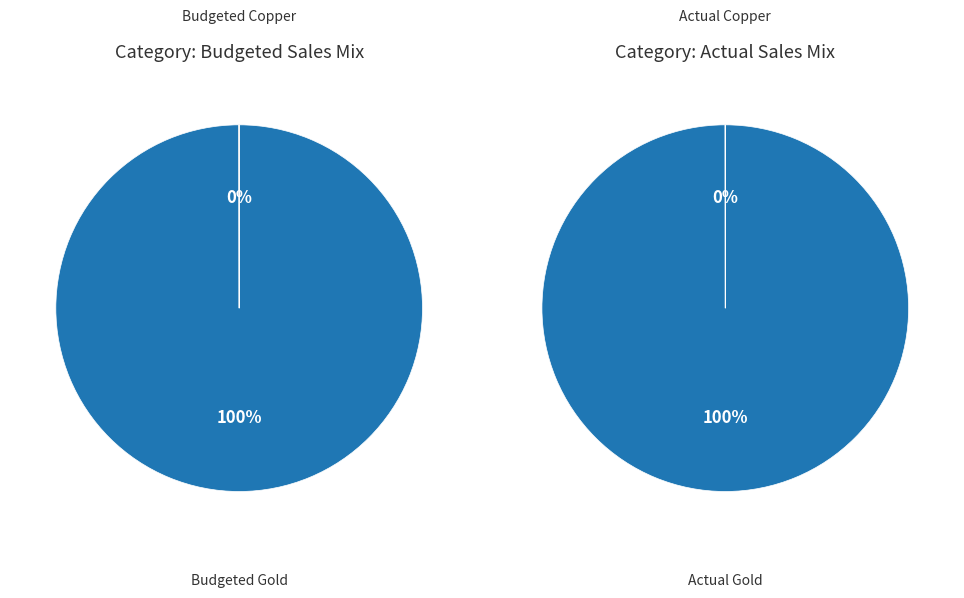

What is the total percentage of Budgeted Copper and Budgeted Gold?

100.0%